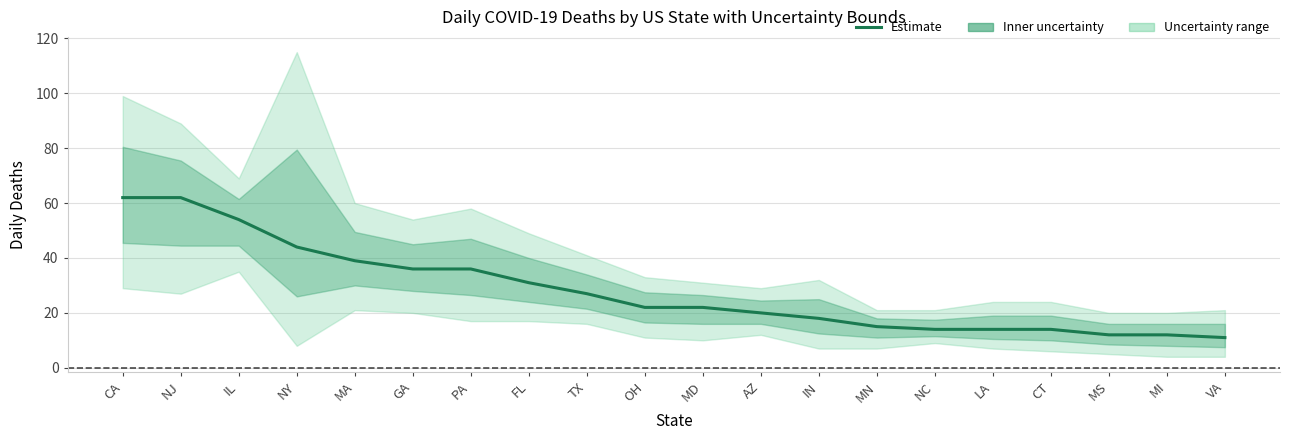

List the labels in order of value, smallest first.

VA, MS, MI, NC, LA, CT, MN, IN, AZ, OH, MD, TX, FL, GA, PA, MA, NY, IL, CA, NJ